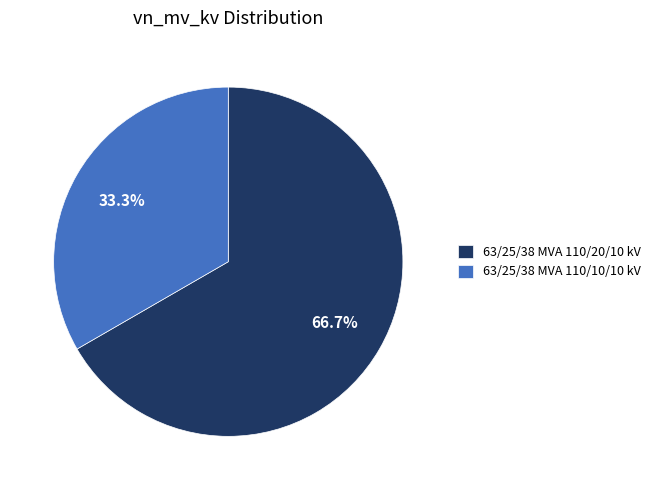

Which slice is the smallest?

63/25/38 MVA 110/10/10 kV